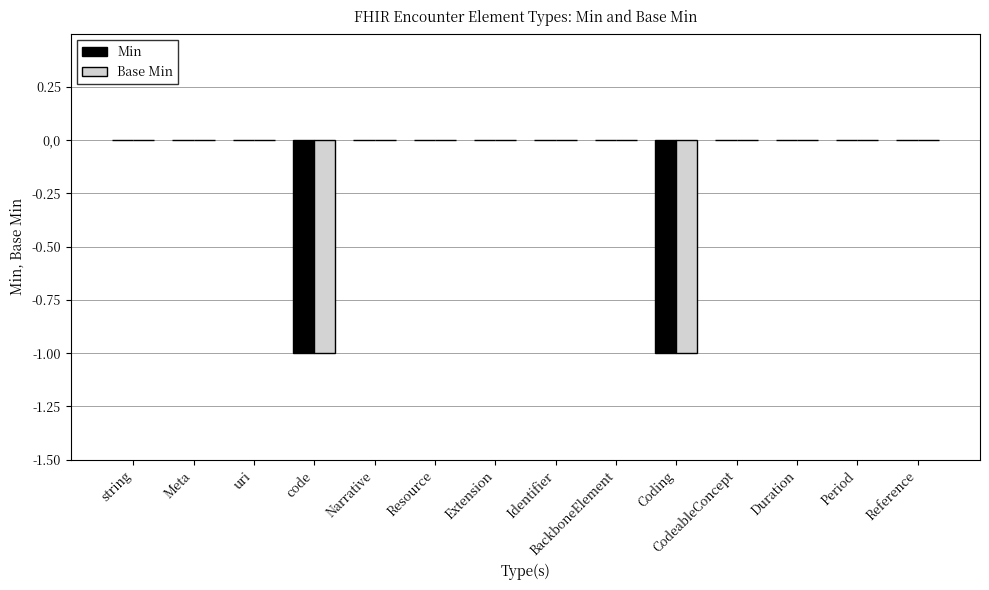

True or false: Min has a value of -1 at Narrative.

False